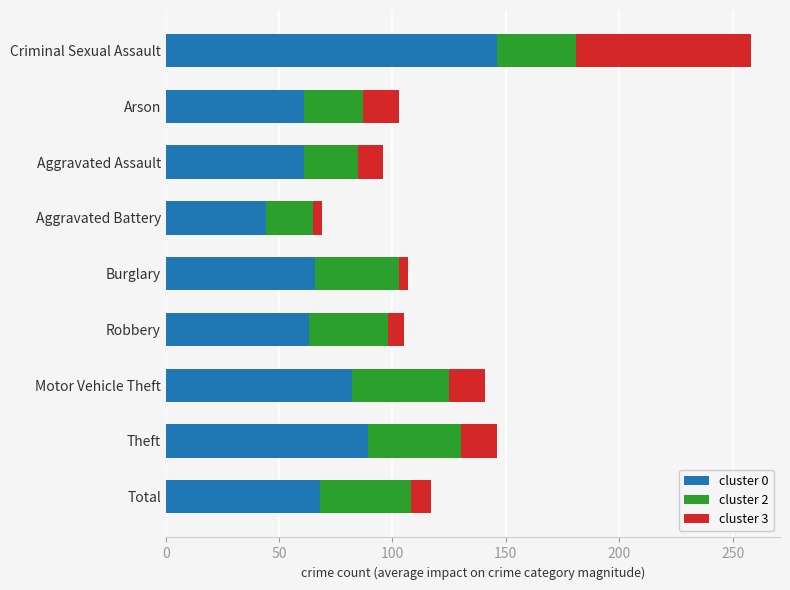

Where is cluster 0 nearest to the value 95?

Theft